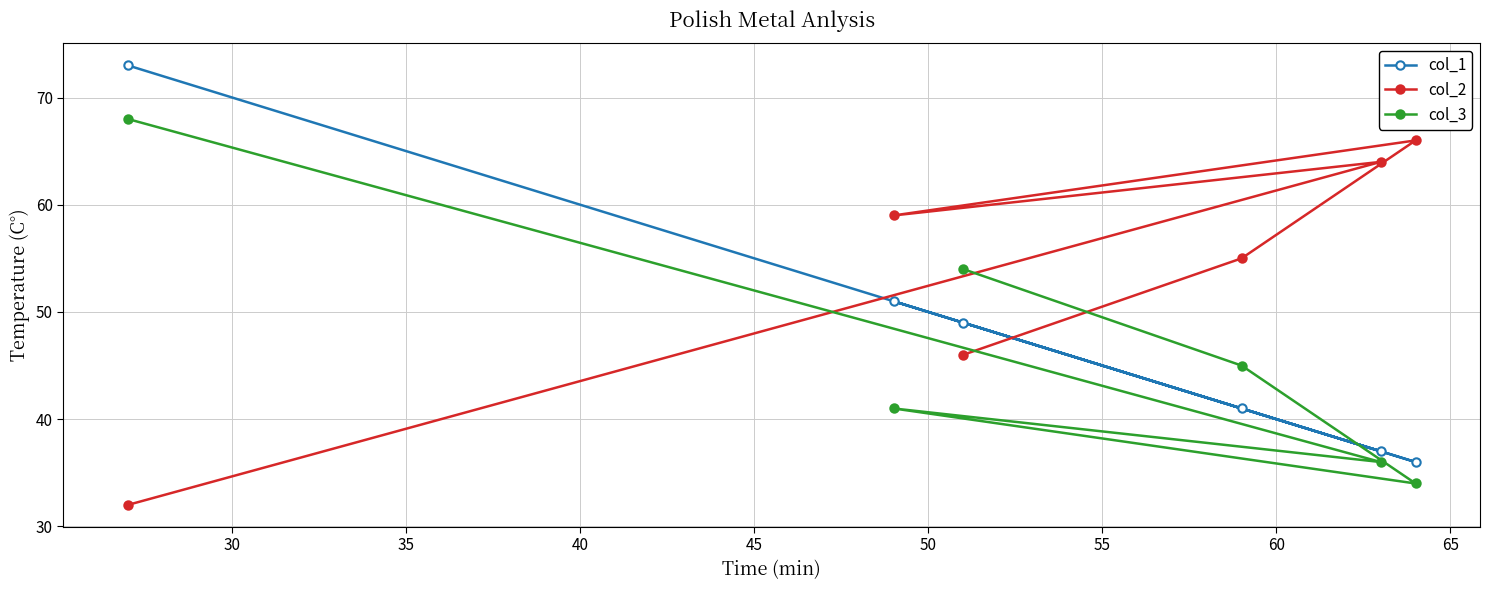

Does the chart have visible grid lines?

Yes